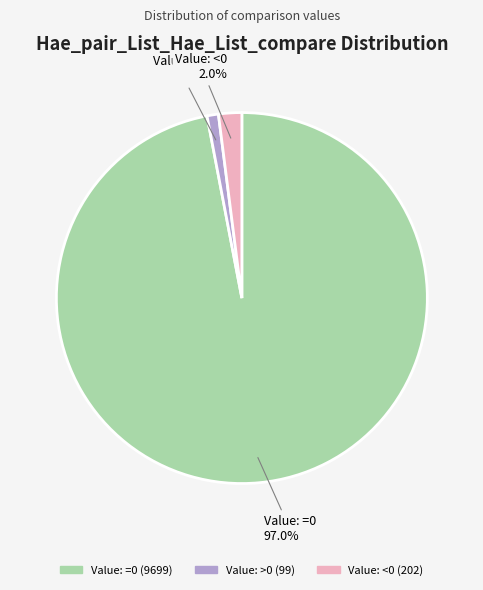

Which has a higher value, Value: >0 or Value: <0?

Value: <0